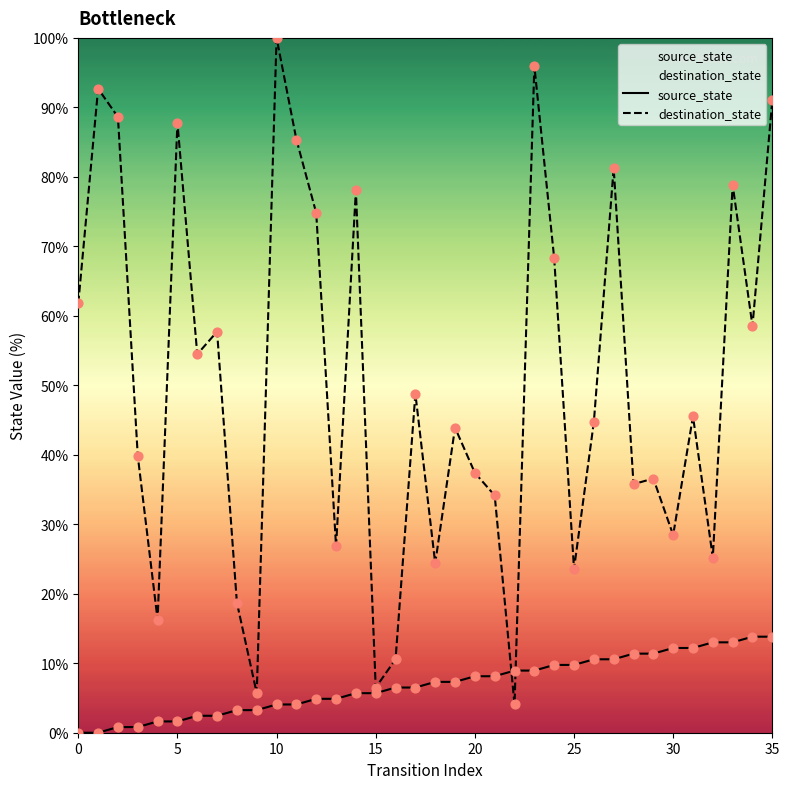

Is the value of destination_state at 24 greater than the value of source_state at 30?

Yes